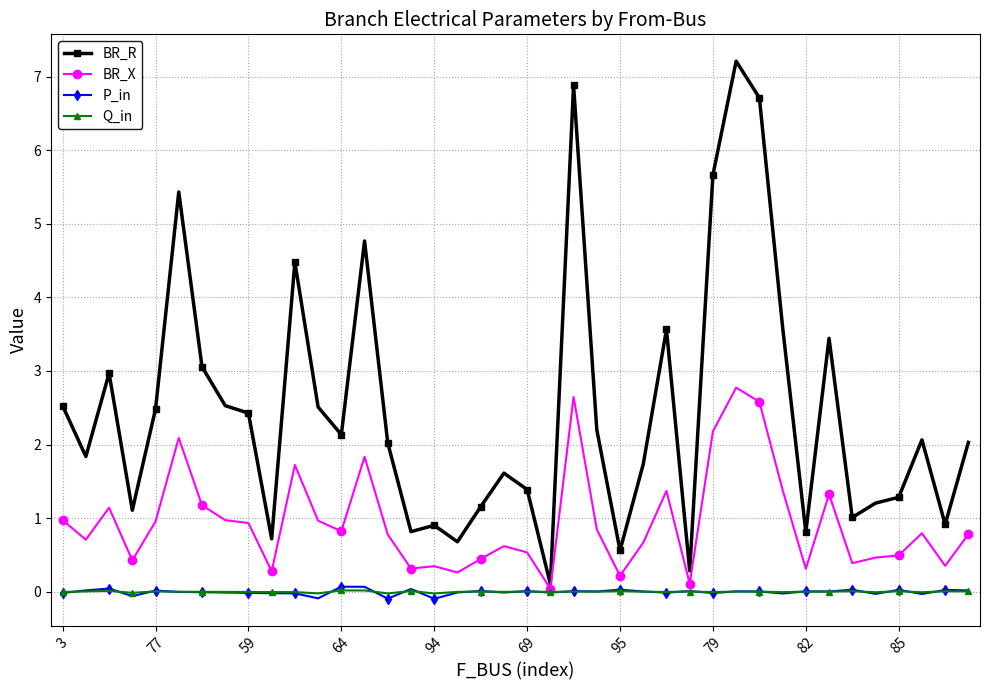

How many lines are shown in the chart?

4